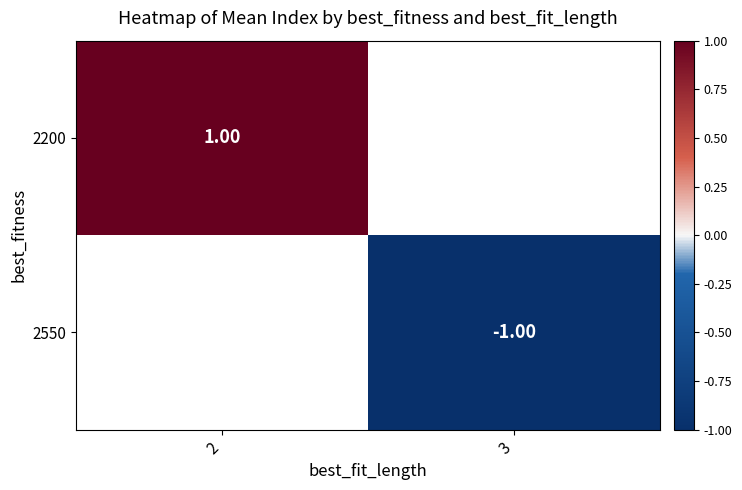

Is the value of 2550 at 3 greater than the value of 2200 at 2?

No